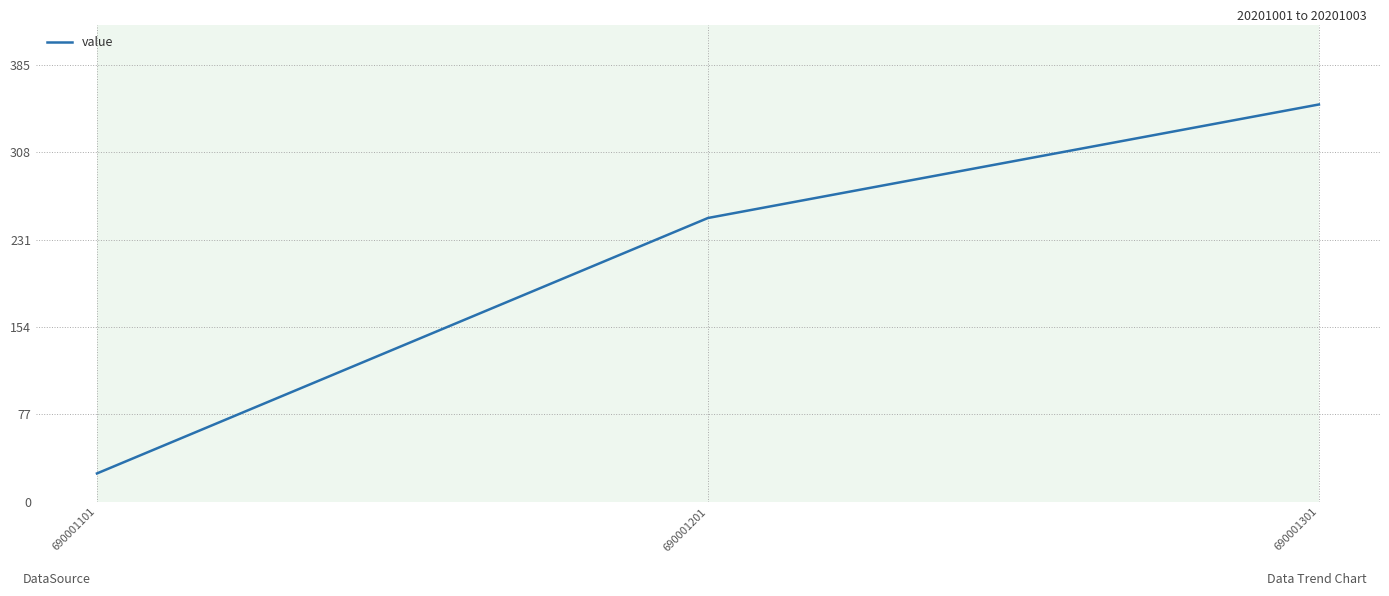

Which category has the lowest value across all series?

690001101